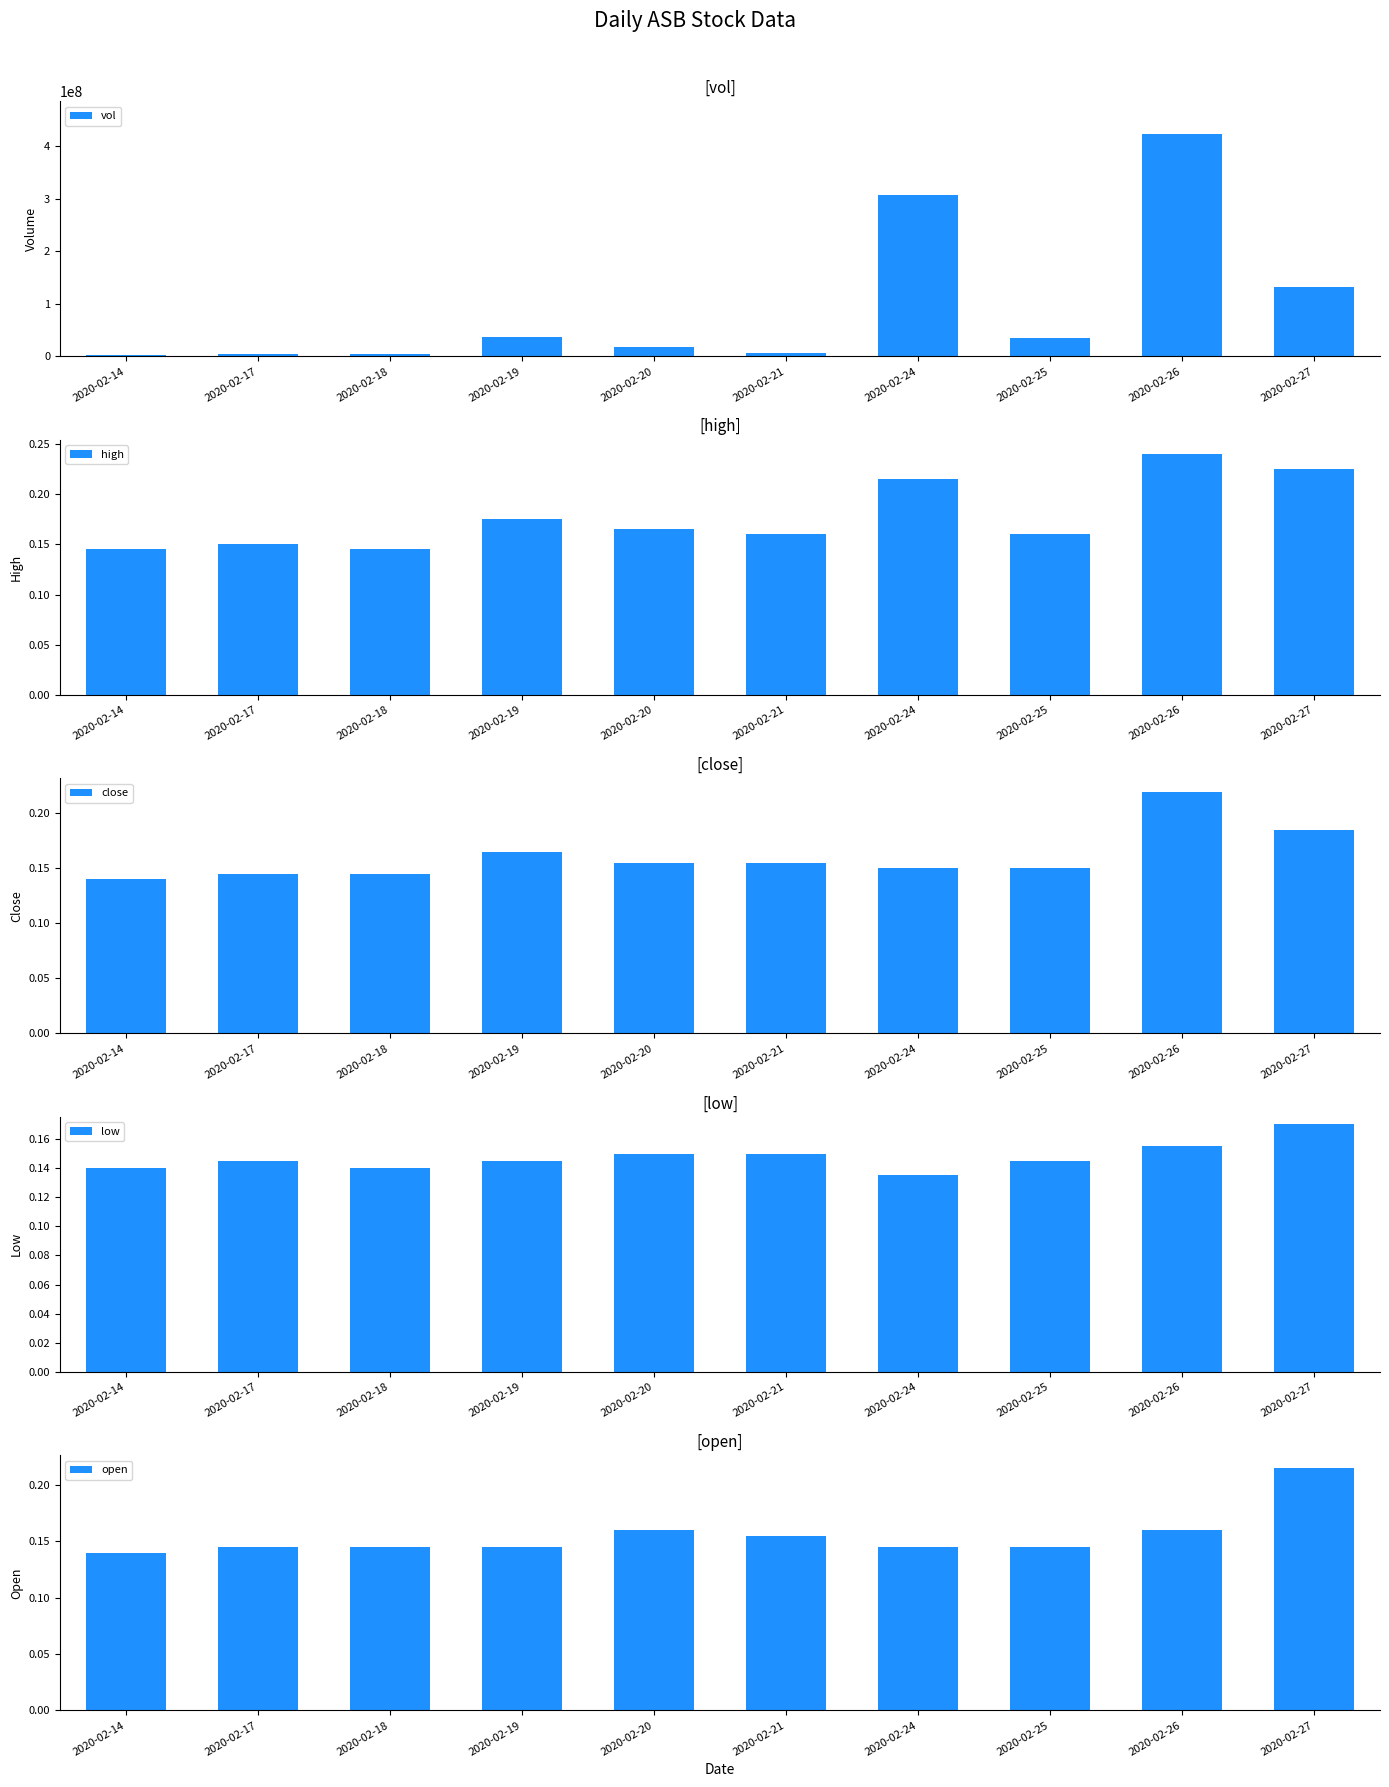

Which category has the highest value in the vol series?

2020-02-26